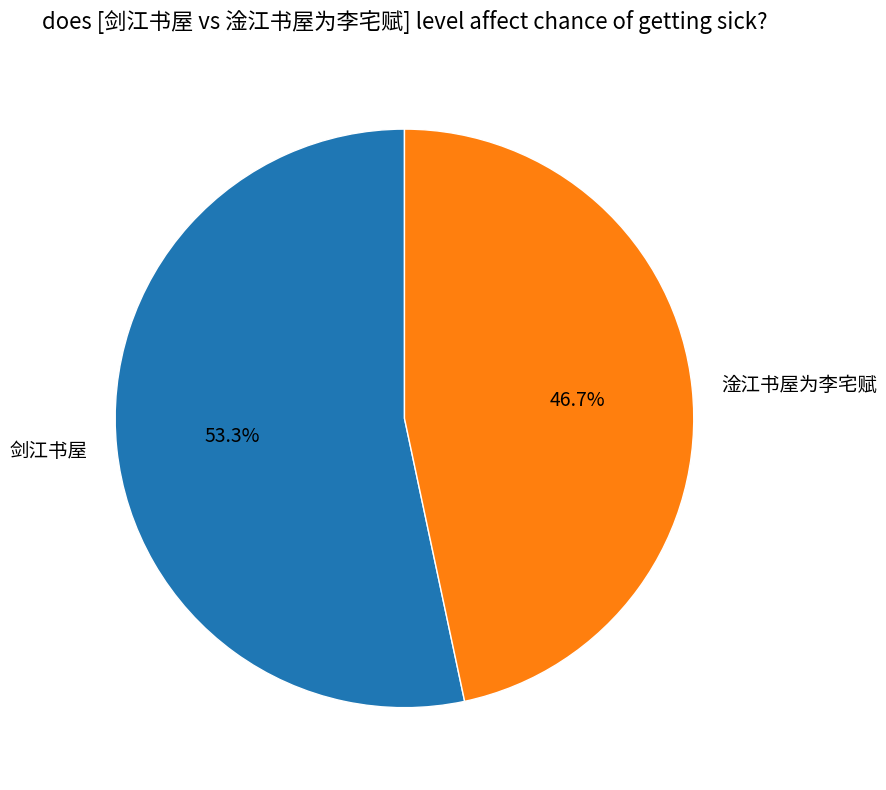

Combined, what portion of the pie is 淦江书屋为李宅赋 and 剑江书屋?

100.0%